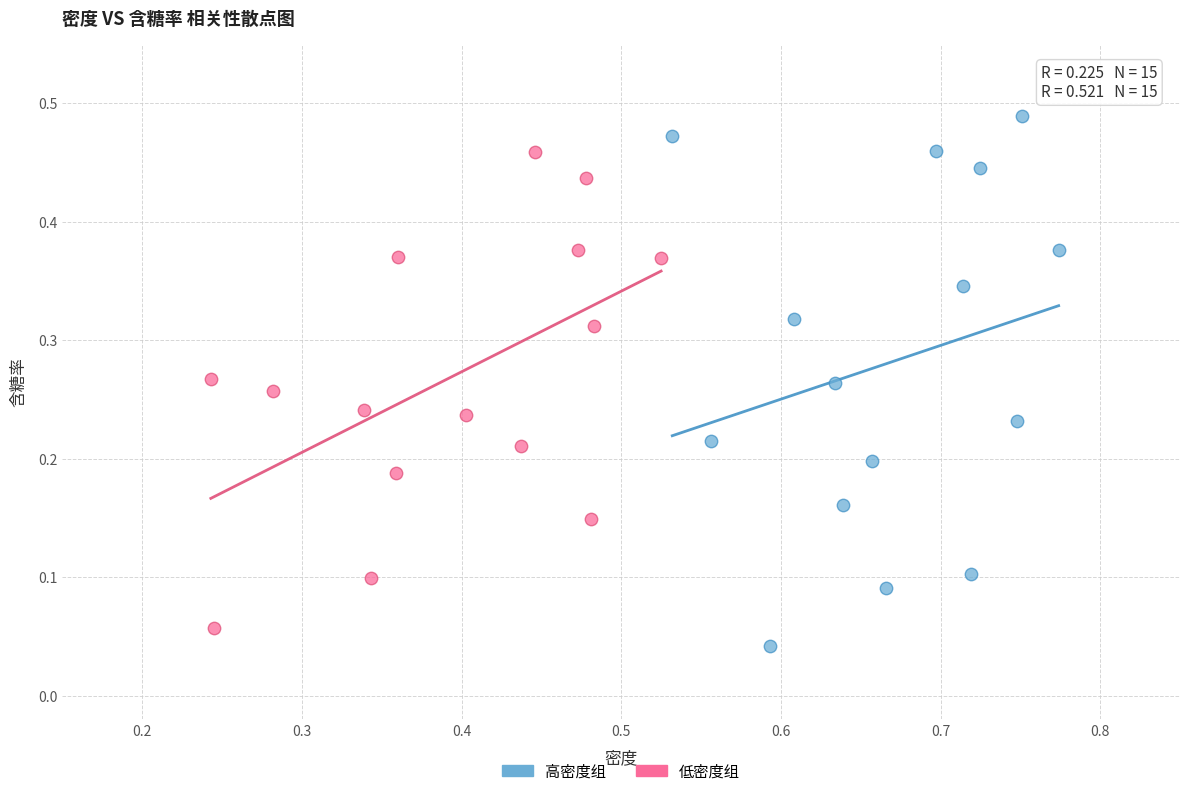

Which series reaches the maximum Y coordinate?

高密度组